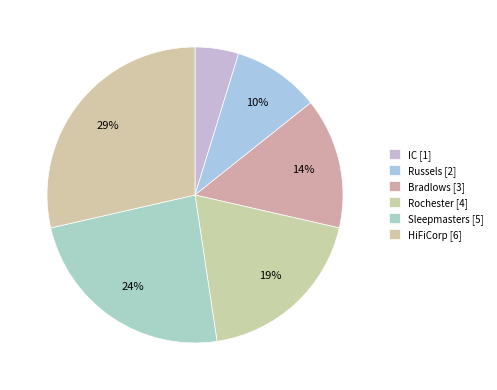

Rank the categories by value from highest to lowest.

HiFiCorp, Sleepmasters, Rochester, Bradlows, Russels, IC